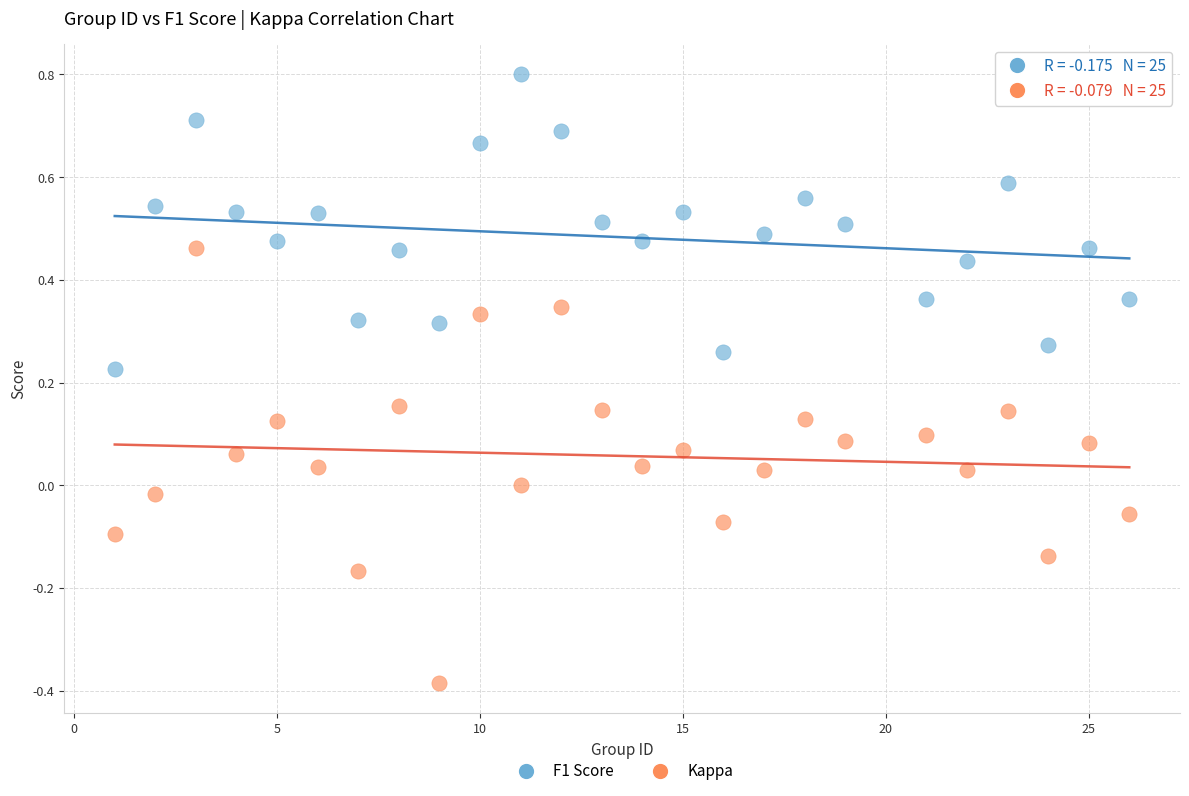

What are all the series names shown in the legend?

F1 Score, Kappa